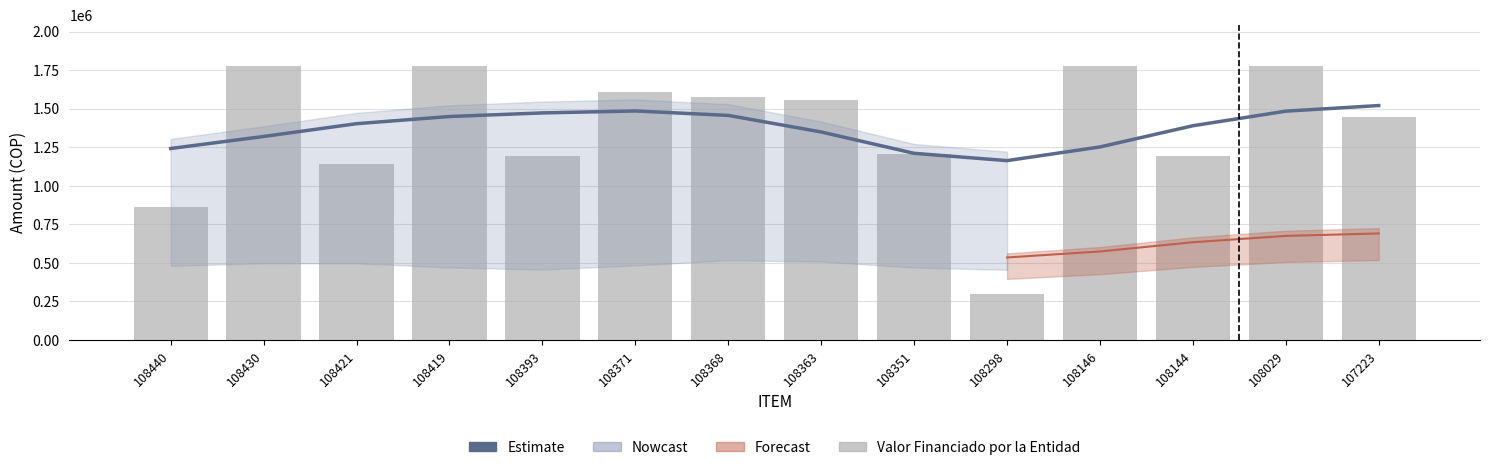

Reading right to left, list all the values displayed in this chart.

Estimate: 1519683	1483228	1388636	1250985	1162281	1209797	1348215	1455694	1484572	1471811	1448509	1401987	1318951	1241011
Valor Financiado por la Entidad: 1444800	1777200	1193100	1777200	296385	1207400	1558800	1577200	1604400	1193100	1777200	1139150	1777200	862231